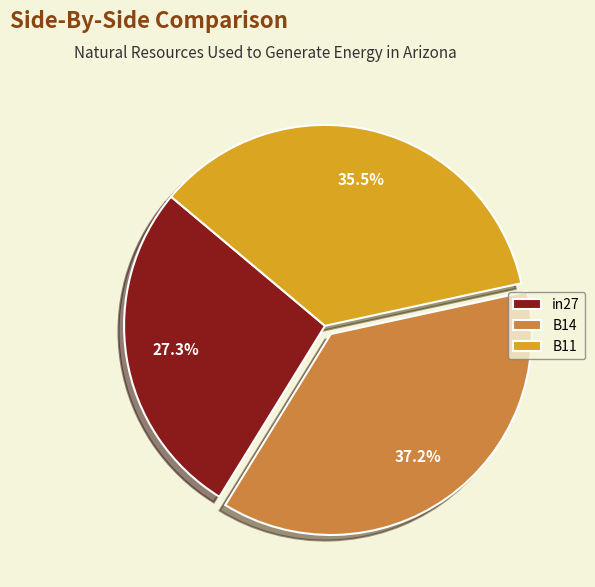

To the nearest percent, what is the difference between the largest and smallest slice percentages?

10%